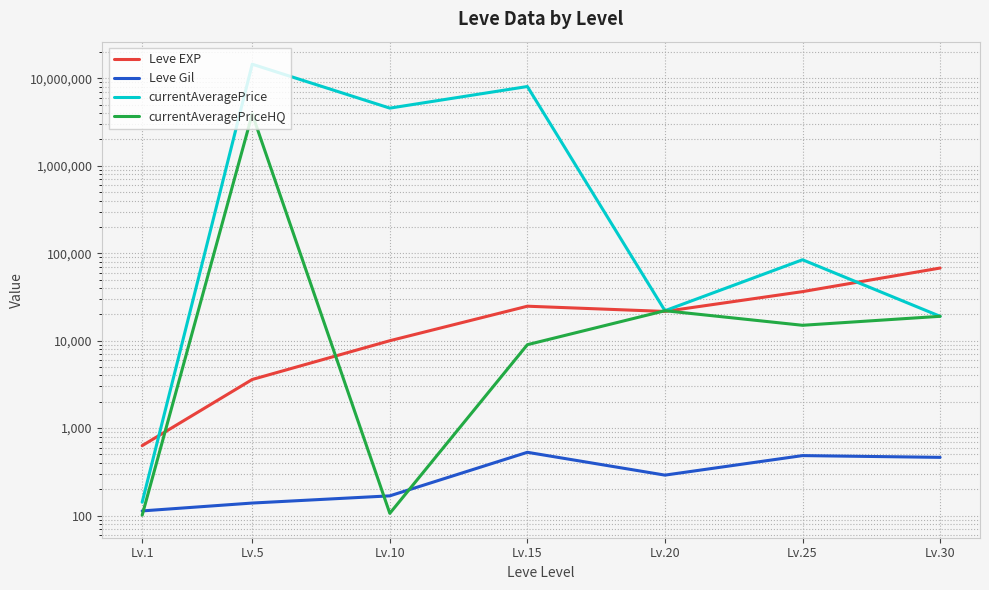

At which label does currentAveragePriceHQ first exceed 14999?

Lv.5